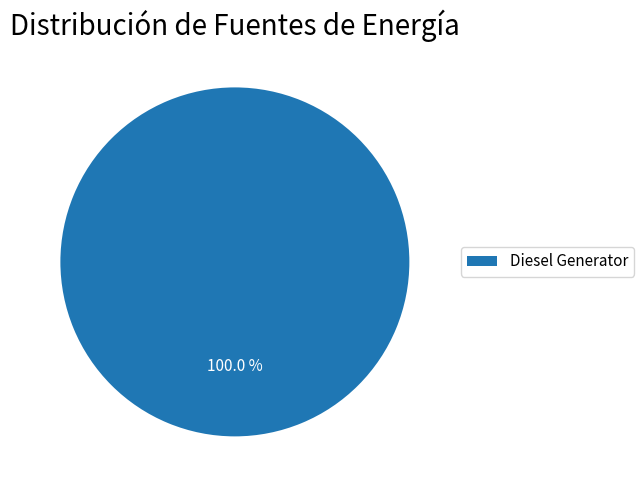

Which slice represents more than half of the pie?

Diesel Generator